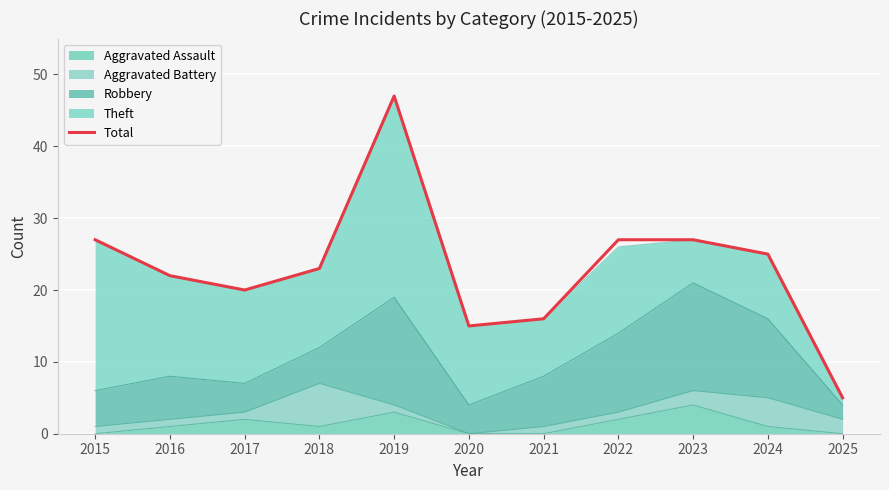

What is the change in value from 2021 to 2024?

+9